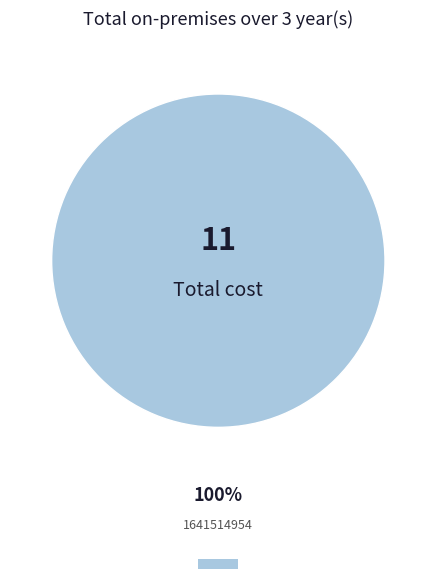

What is the majority slice?

1641514954